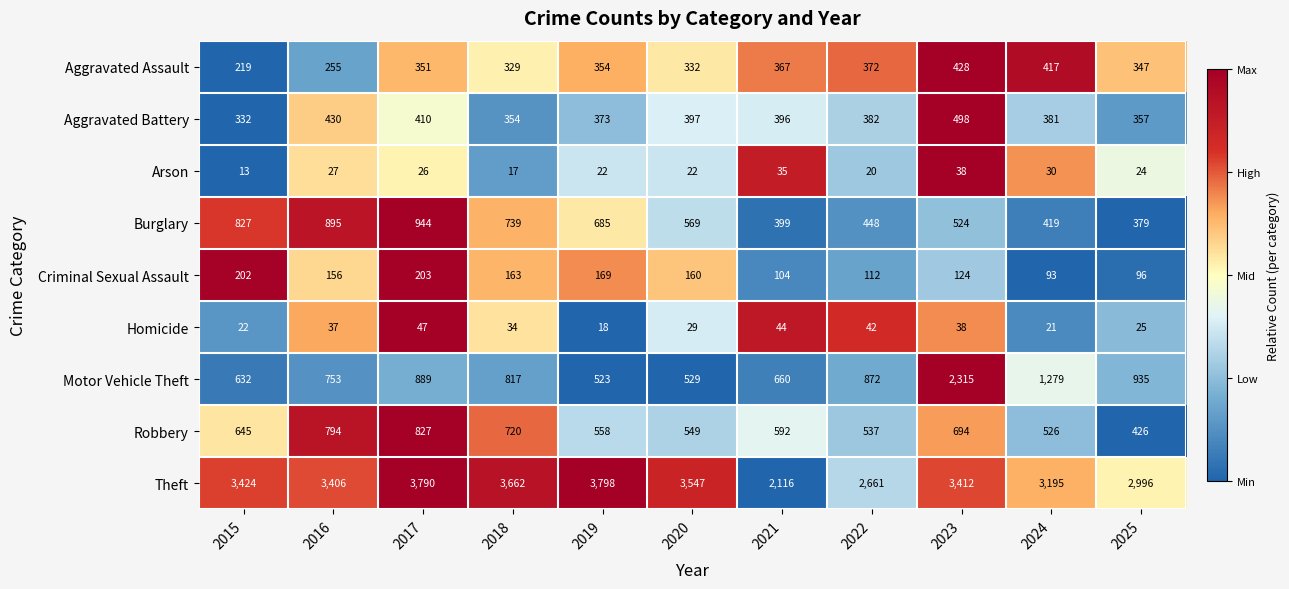

Which category has the lowest value in the Arson series?

2015